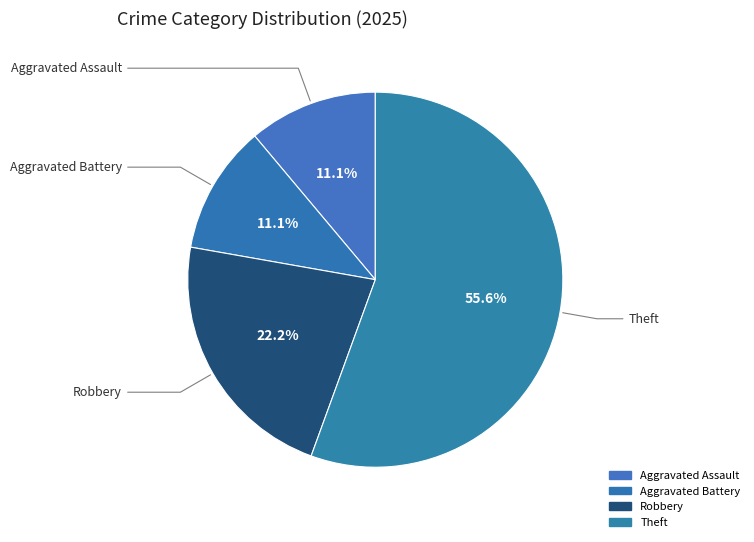

Count the number of slices in the pie.

4